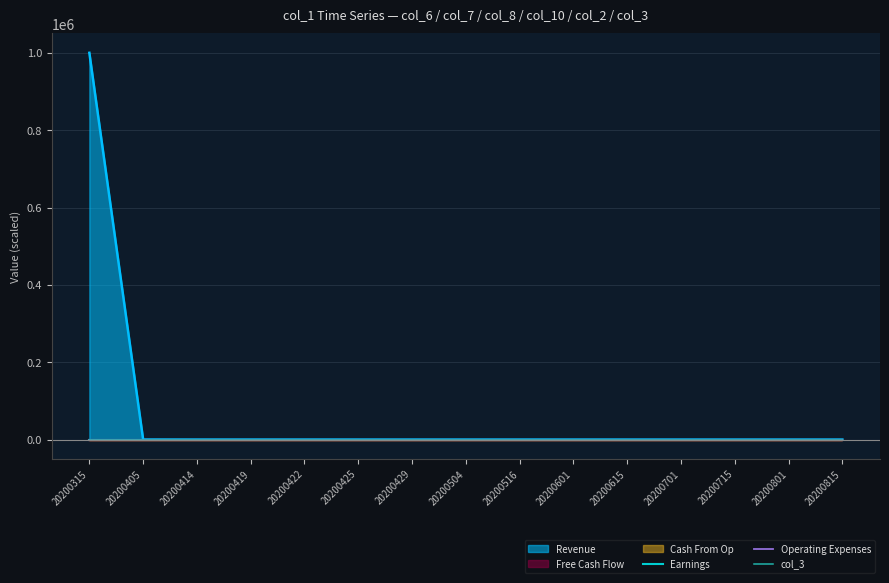

The col_3 series shows 0.2 at 20200516. True or false?

True